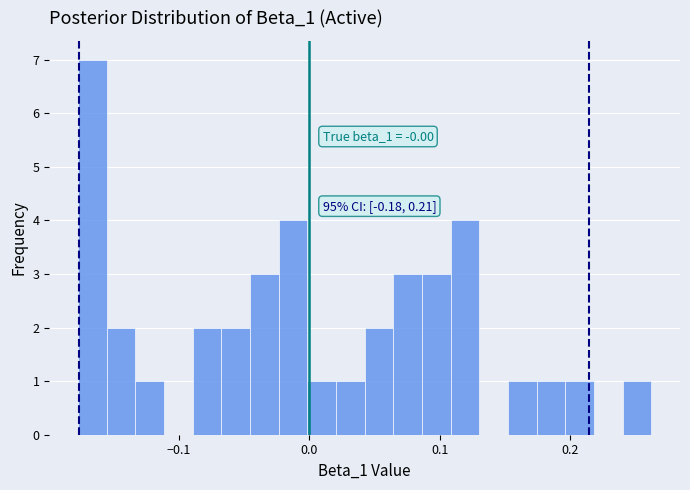

Around what value on the x-axis is the tallest bar? Give the approximate position of its centre, as read against the axis.

-0.17